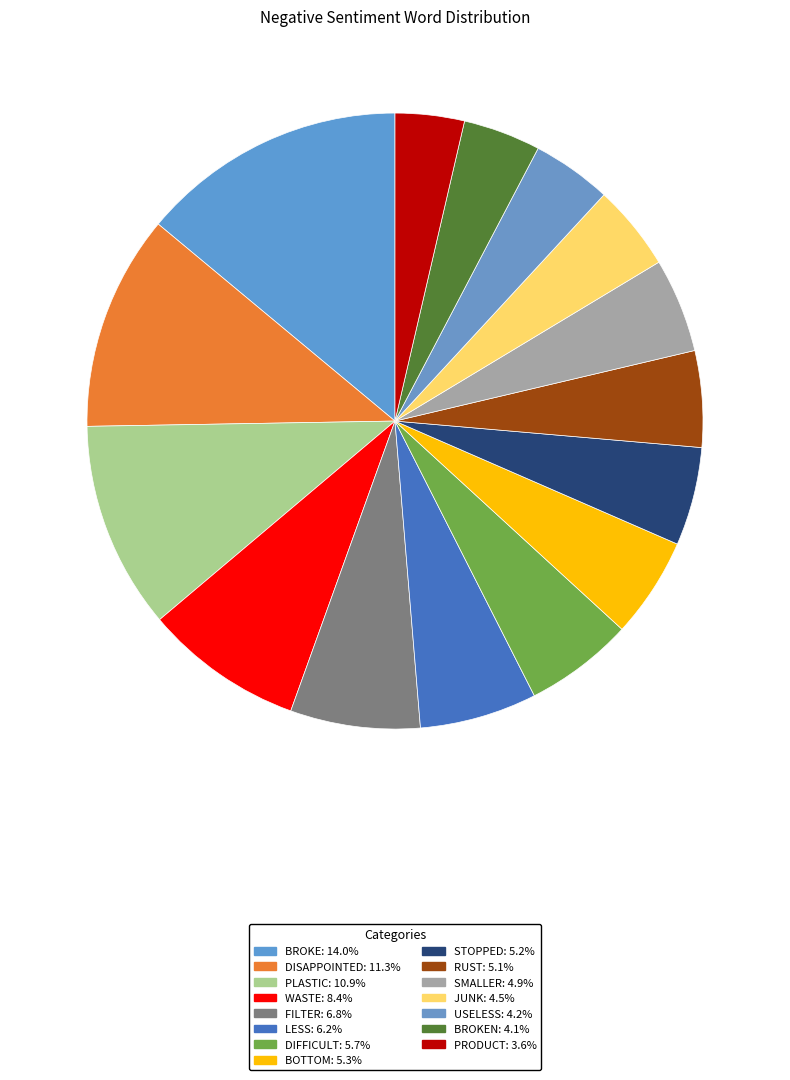

Count the number of slices in the pie.

15